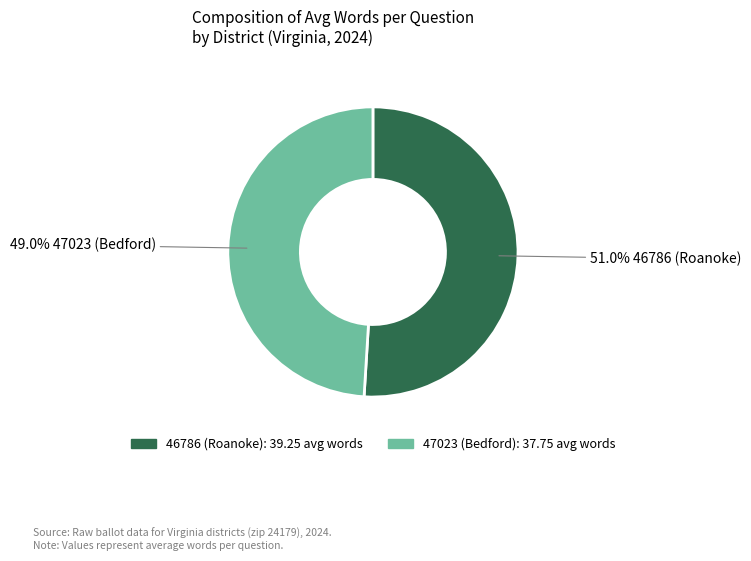

To the nearest percent, what is the difference between the 47023 (Bedford) and 46786 (Roanoke) slice percentages?

2%